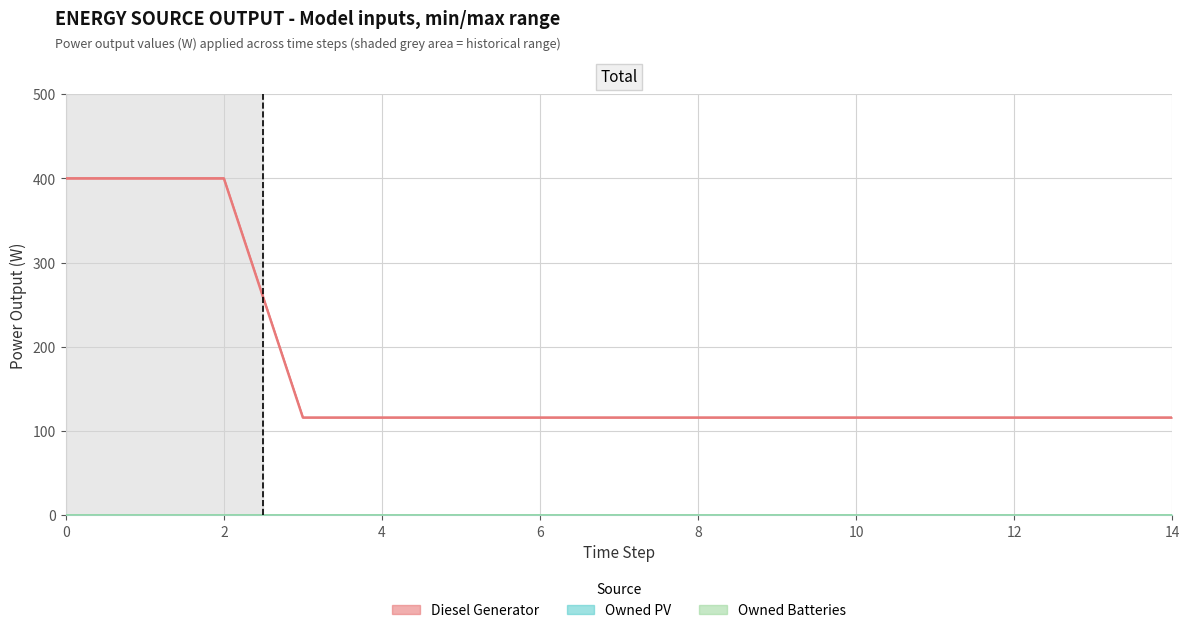

True or false: Owned PV and Owned Batteries intersect in this chart.

False